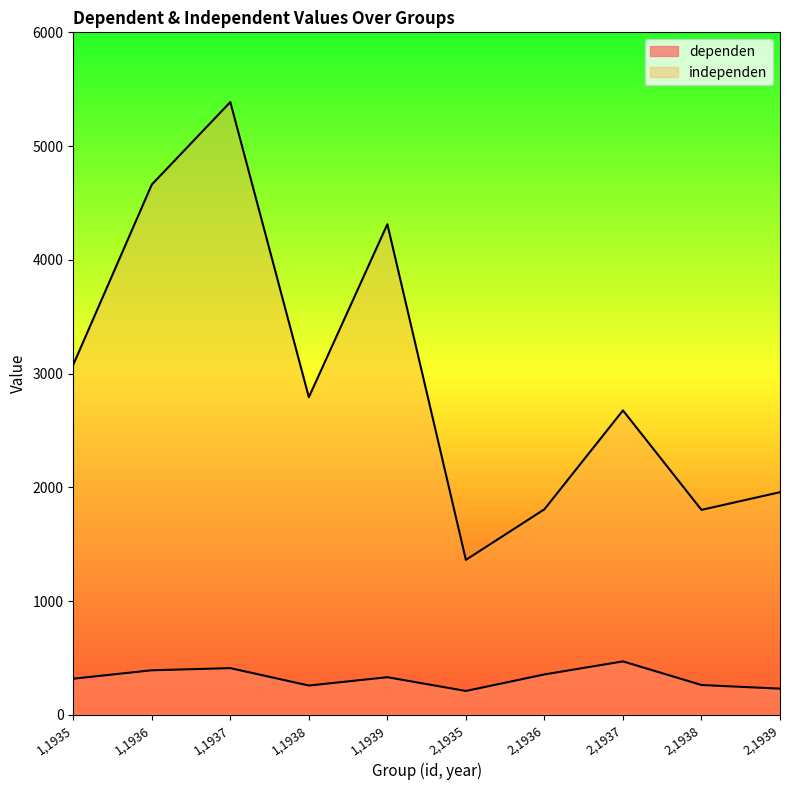

What is the lowest value of the dependen series?

209.9